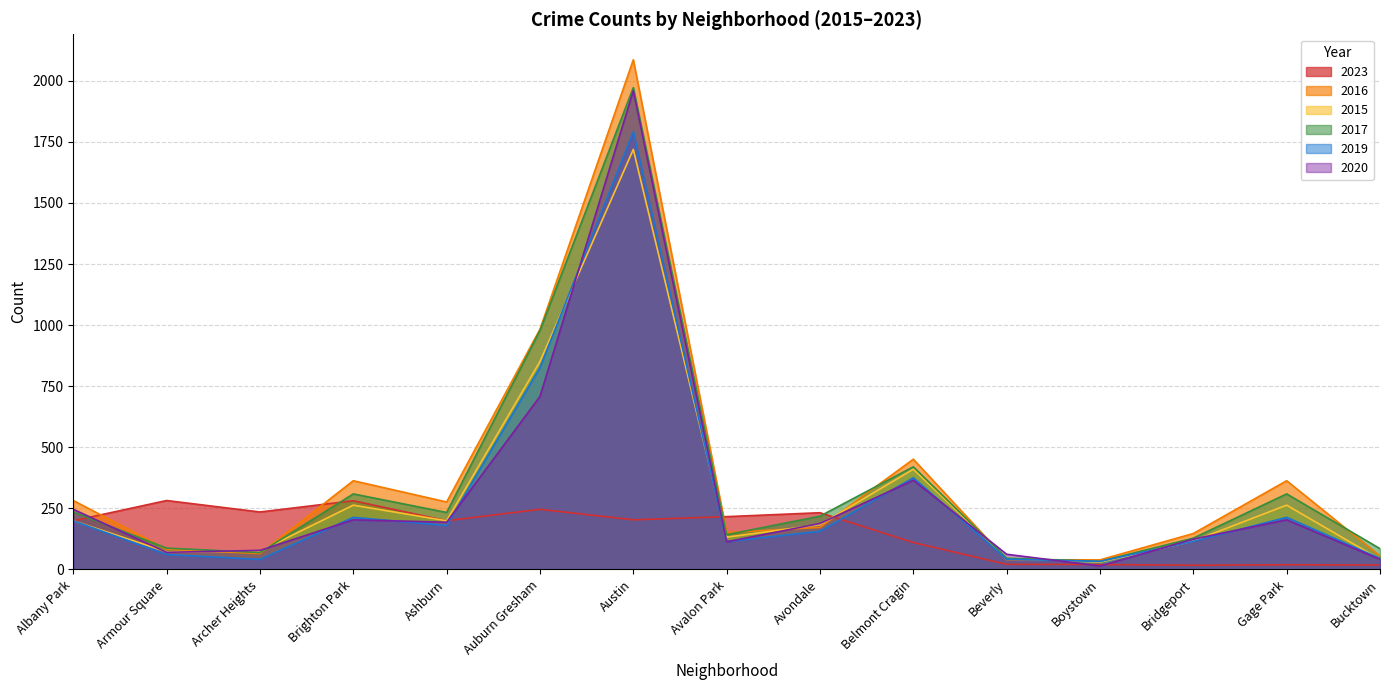

What is the value of the 2017 point at the 5th from the left?

233